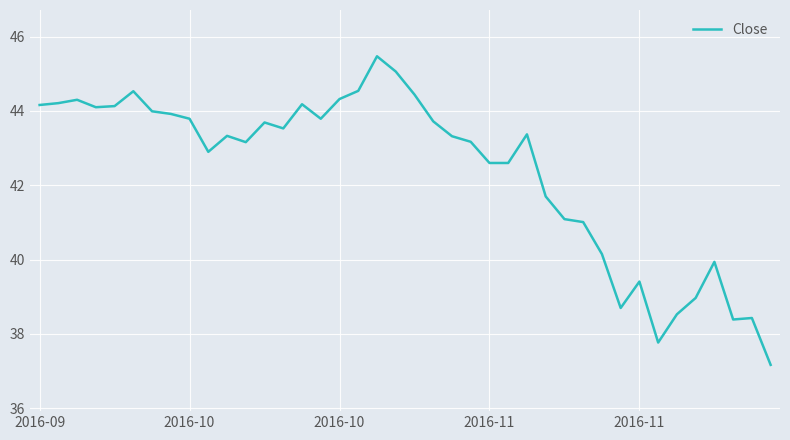

What is the greatest value displayed?

45.5